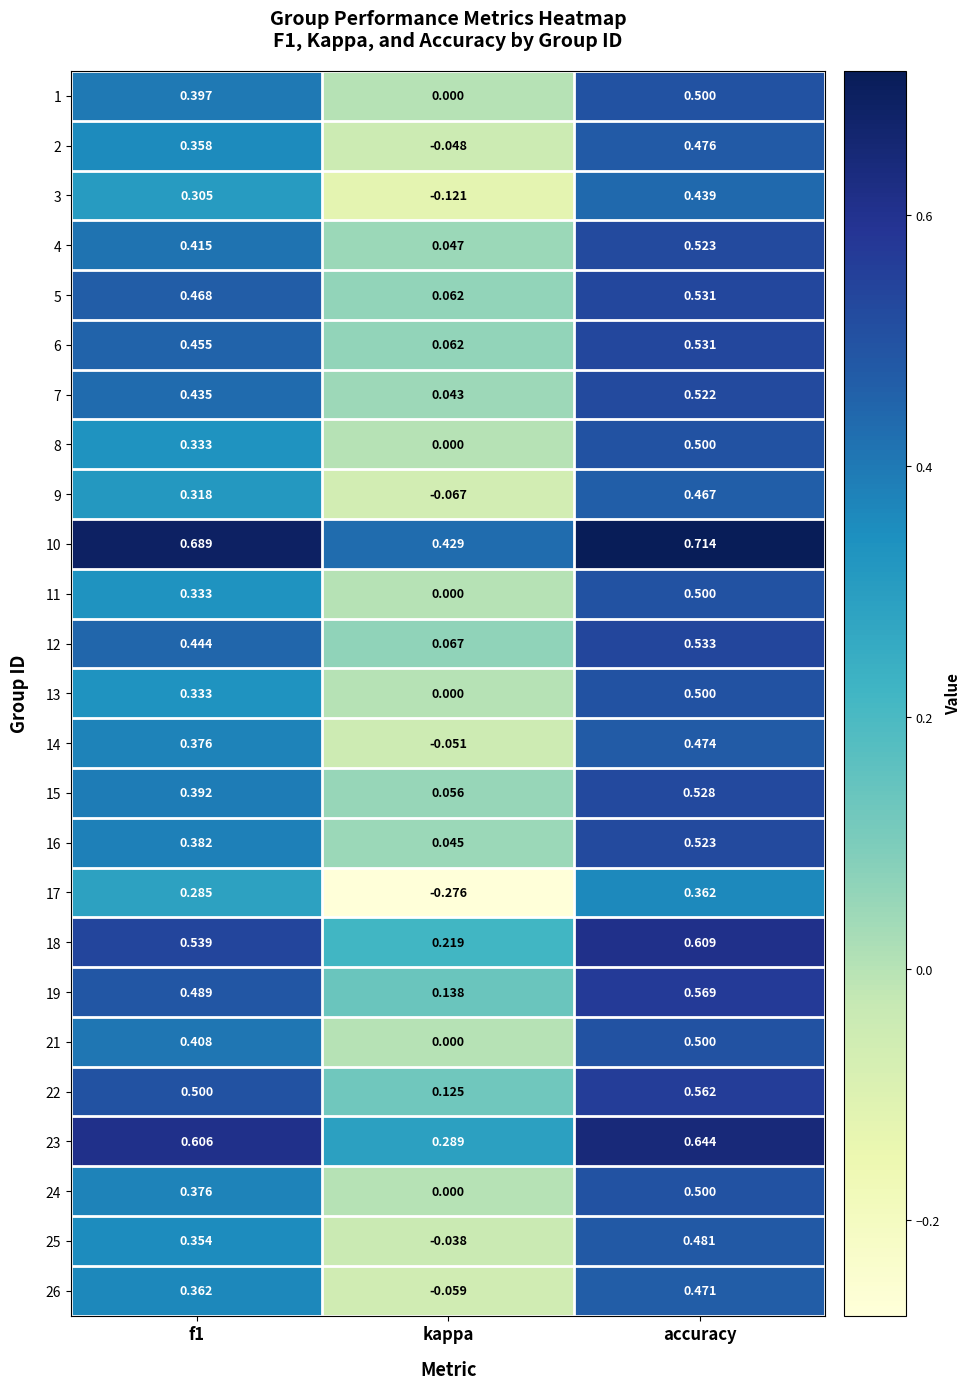

How many categories are shown in the chart?

3